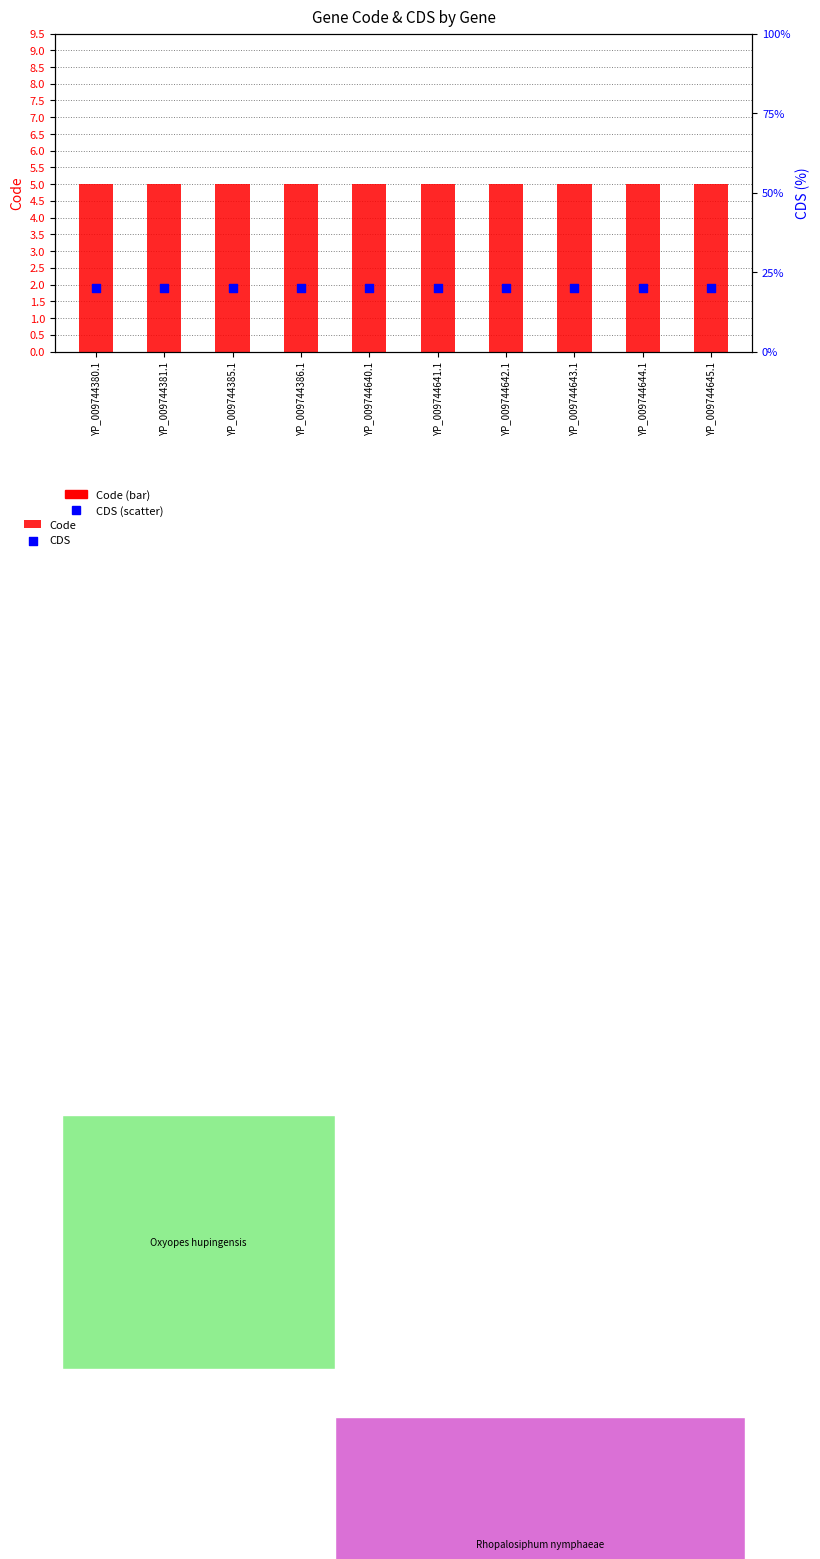

What are all the series names shown in the legend?

Code, CDS